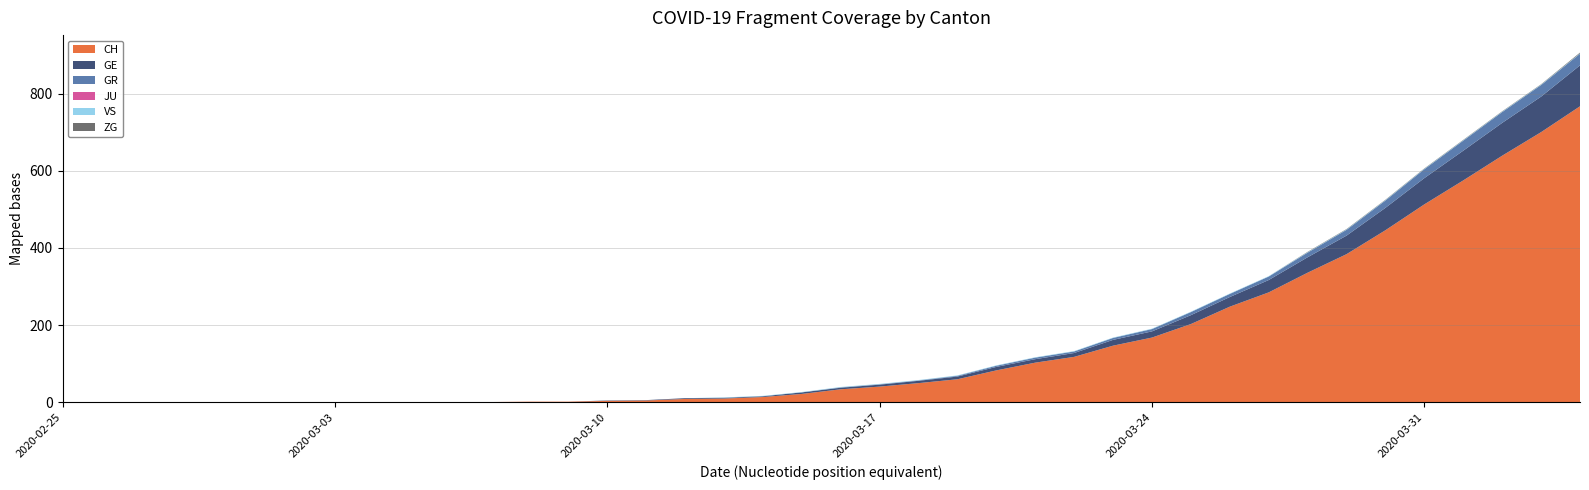

Reading left to right, list all the values displayed in this chart.

CH: 0	0	0	0	0	0	0	0	0	0	1	1	2	2	4	5	9	10	14	22	34	41	50	60	83	103	118	147	168	203	248	285	336	384	446	513	575	639	700	767
GE: 0	0	0	0	0	0	0	0	0	0	0	0	0	0	1	1	2	2	2	4	4	5	6	7	9	9	10	15	16	23	25	32	40	48	58	68	77	85	92	106
GR: 0	0	0	0	0	0	0	0	0	0	0	0	0	0	0	0	0	0	0	0	1	1	1	2	3	4	4	5	6	8	8	9	12	15	19	23	26	28	30	30
JU: 0	0	0	0	0	0	0	0	0	0	0	0	0	0	0	0	0	0	0	0	0	0	0	0	0	0	0	0	0	0	0	0	0	0	0	0	0	0	0	0
VS: 0	0	0	0	0	0	0	0	0	0	0	0	0	0	0	0	0	1	1	1	1	1	1	1	1	1	1	1	1	1	1	1	1	1	1	1	1	1	1	1
ZG: 0	0	0	0	0	0	0	0	0	0	0	0	0	0	0	0	0	0	0	0	0	0	0	0	0	0	0	0	0	0	0	0	1	1	1	1	1	1	1	2